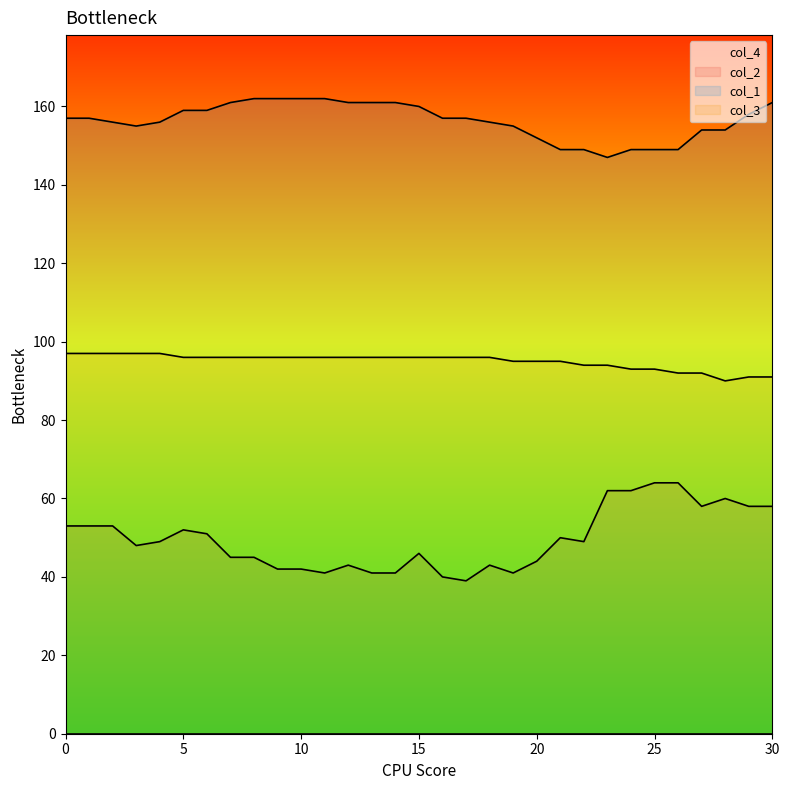

How many lines are shown in the chart?

4